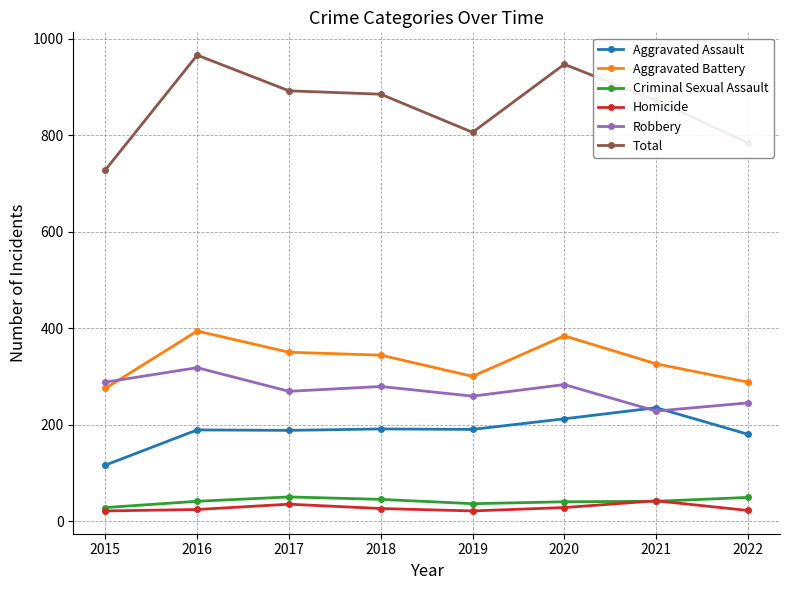

What is the minimum value shown in the chart?

21